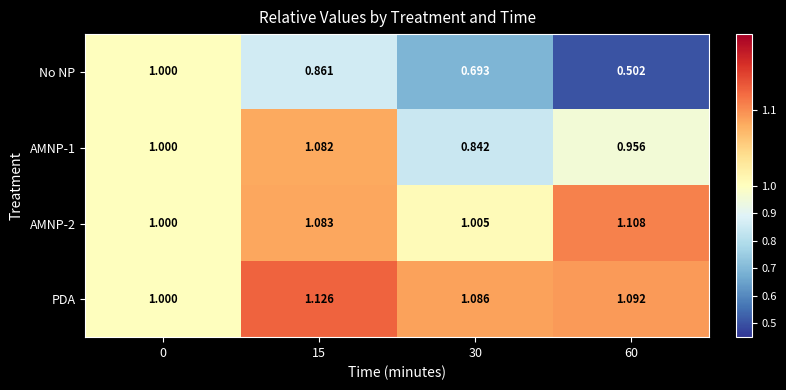

Is the value of No NP at 60 greater than the value of AMNP-2 at 30?

No